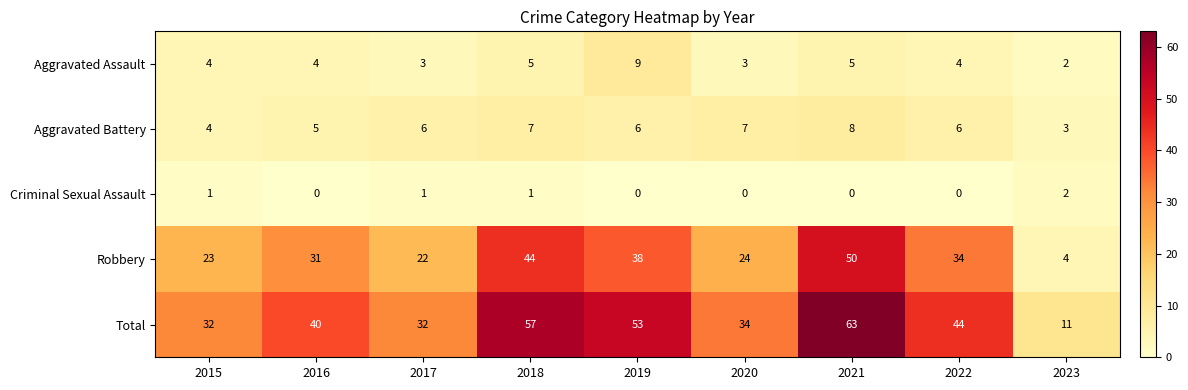

What is the difference between the Robbery values at 2022 and 2023?

30